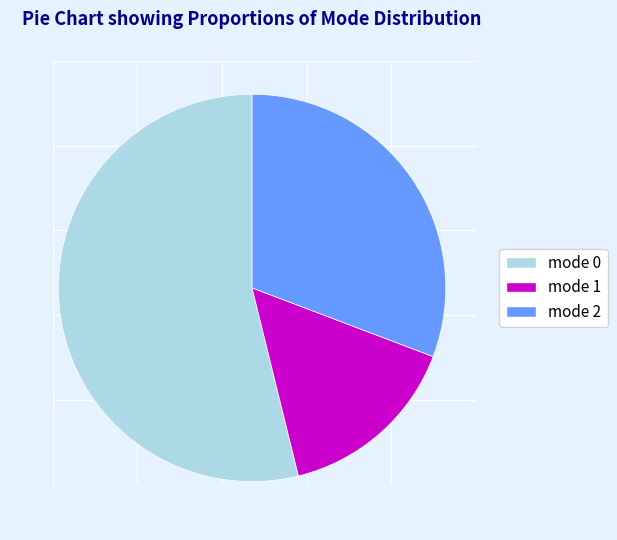

How many segments does this pie chart have?

3